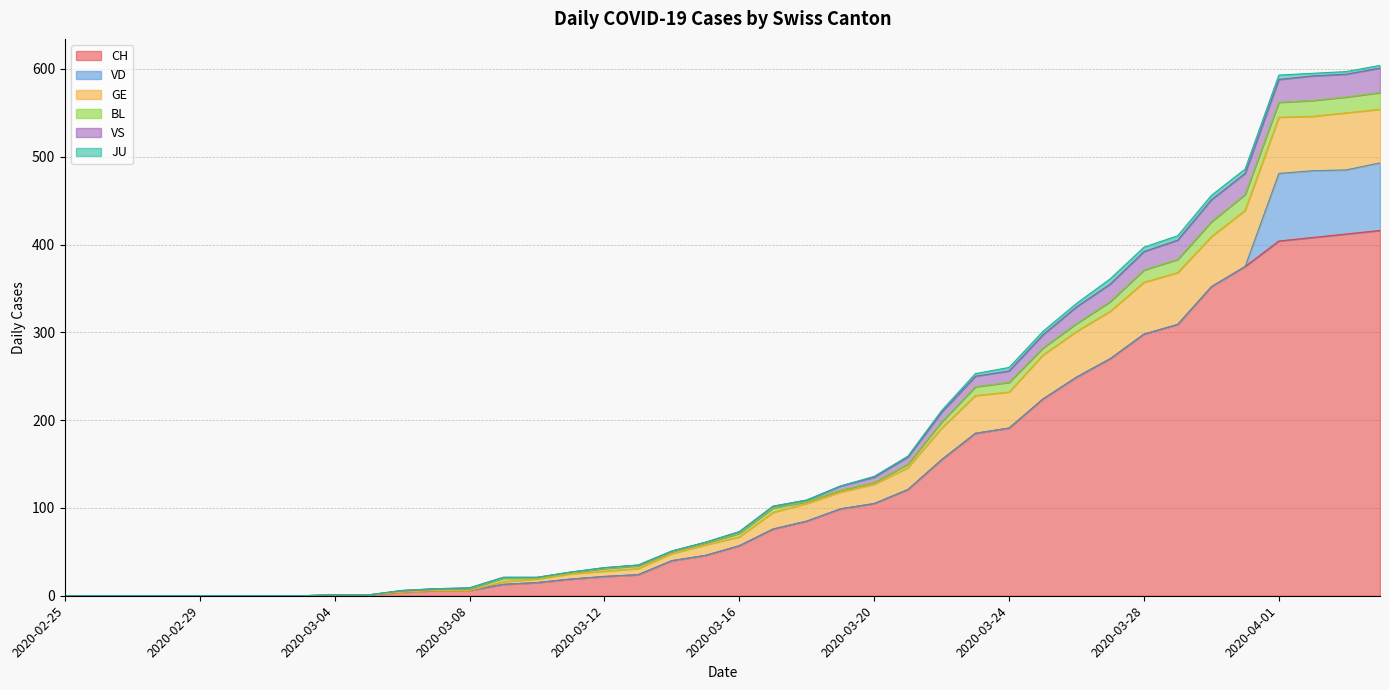

True or false: BL and CH intersect in this chart.

False